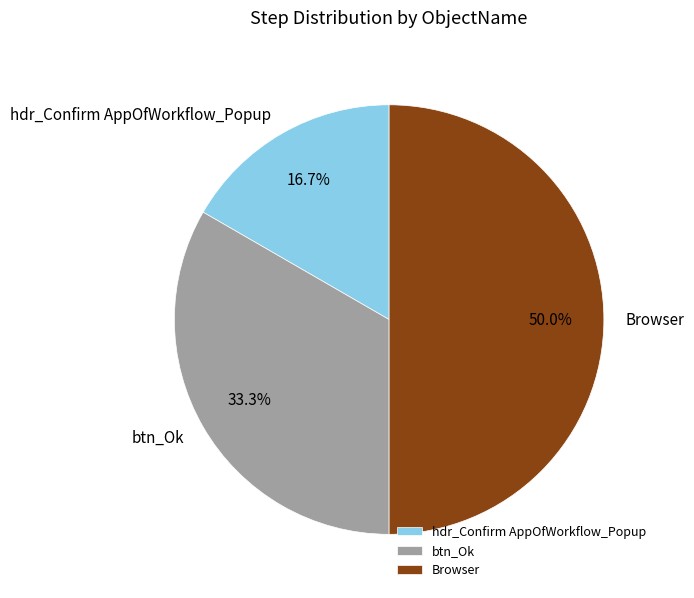

Is btn_Ok the majority of the pie?

No